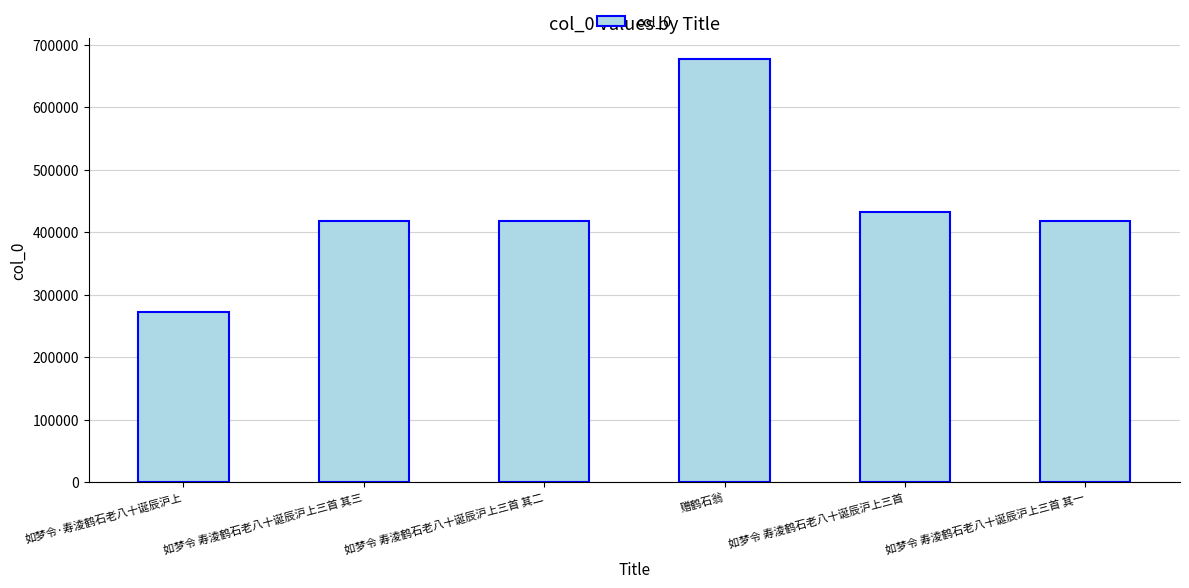

Which category has the lowest value across all series?

如梦令·寿淩鹤石老八十诞辰沪上